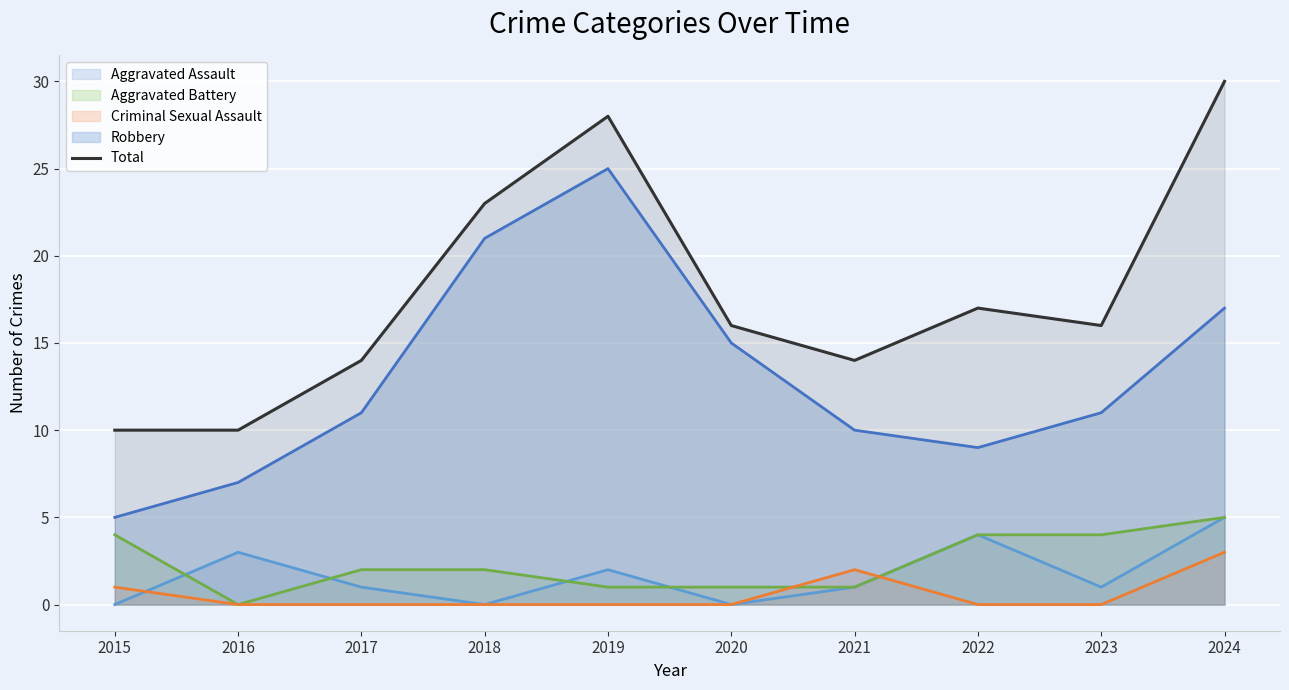

Reading right to left, what are all the values shown in this chart?

30	16	17	14	16	28	23	14	10	10